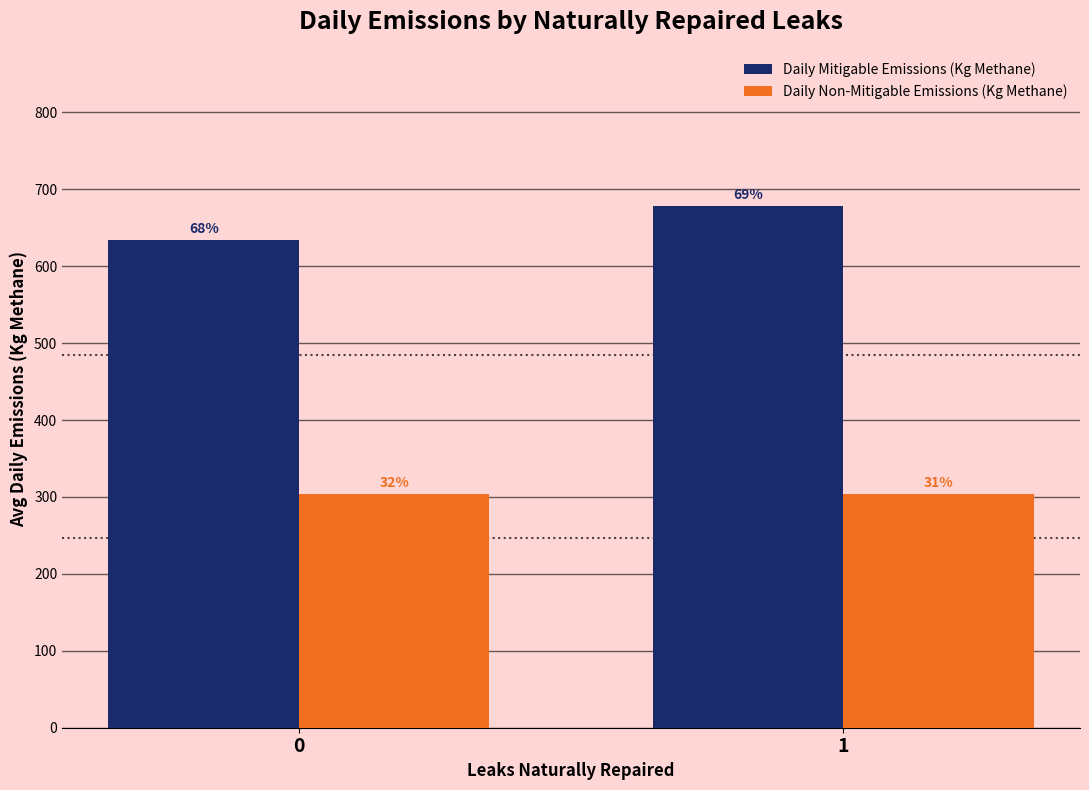

What is the difference between the Daily Mitigable Emissions (Kg Methane) values at 0 and 1?

43.3